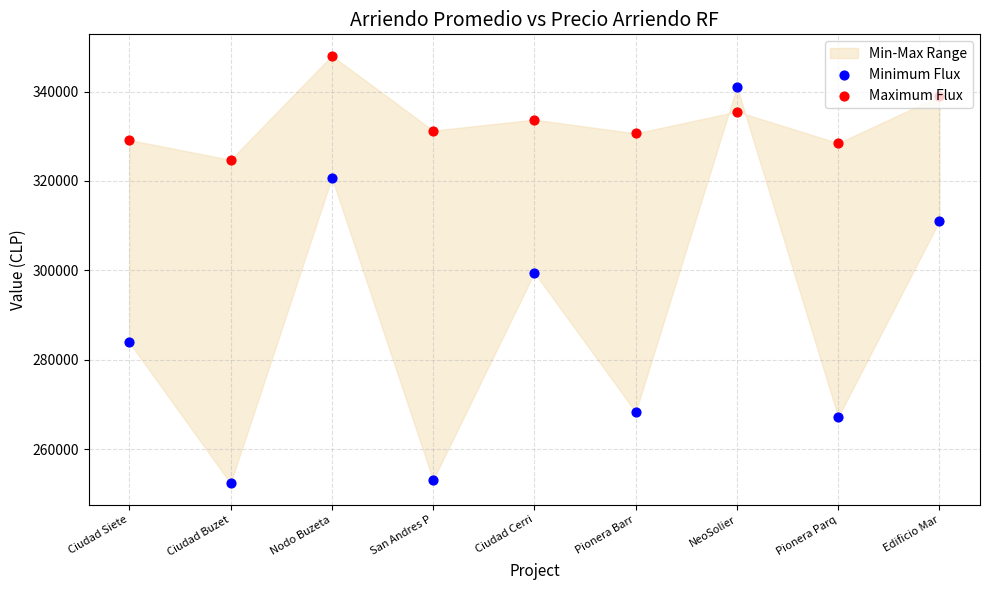

Which series reaches the maximum Y coordinate?

Maximum Flux